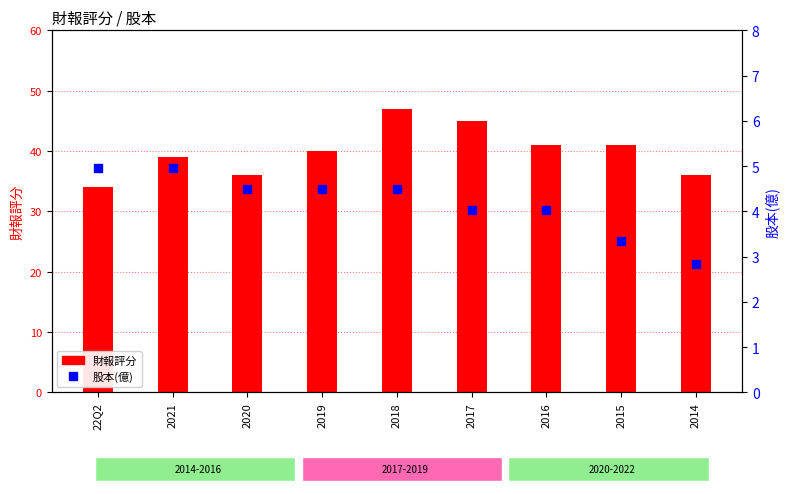

At how many categories does at least one series exceed 15?

9